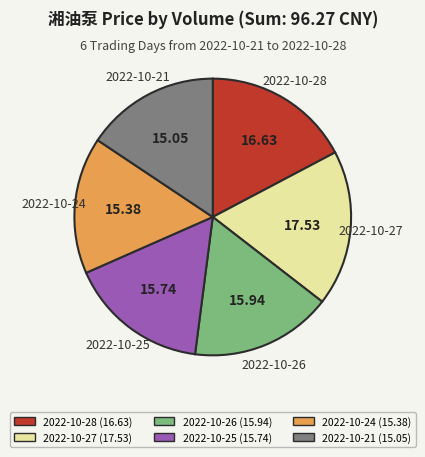

Is there a majority slice in this chart?

No